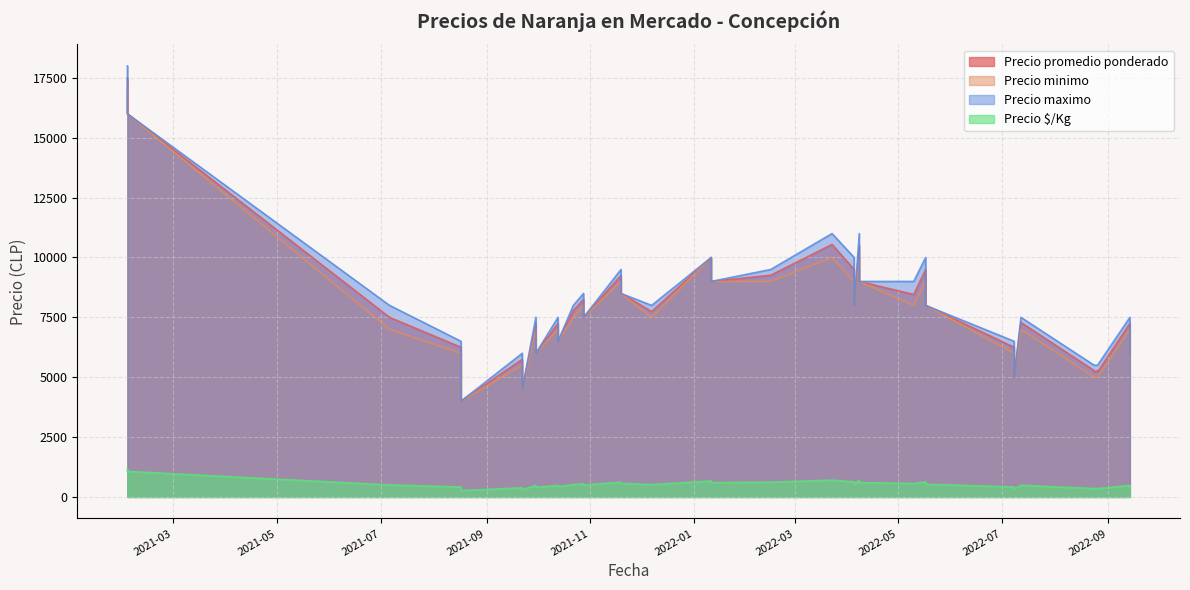

What is the minimum value for Precio maximo?

4000